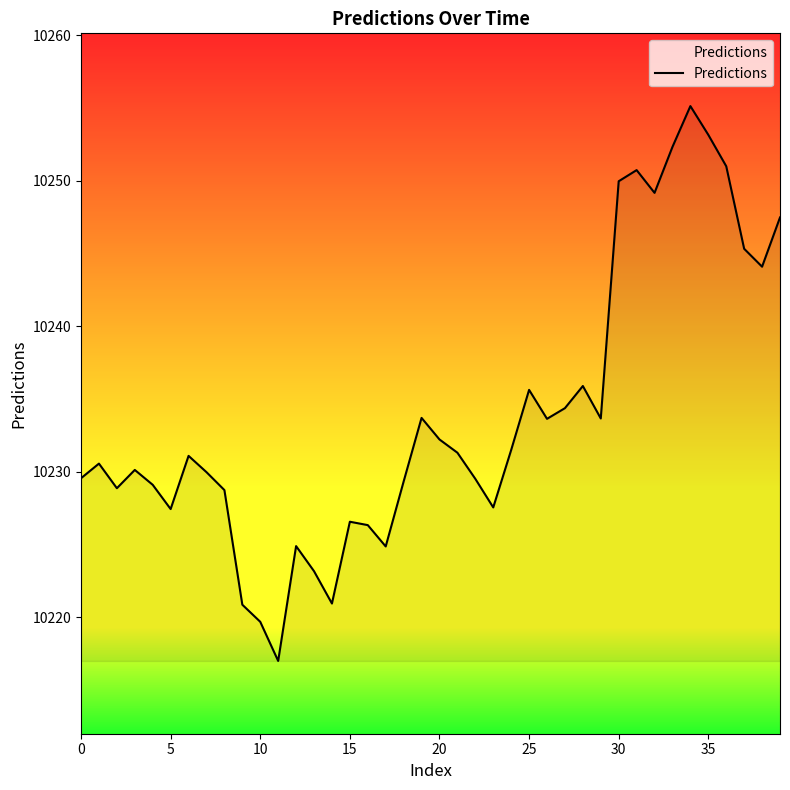

What is the greatest value displayed?

10255.1